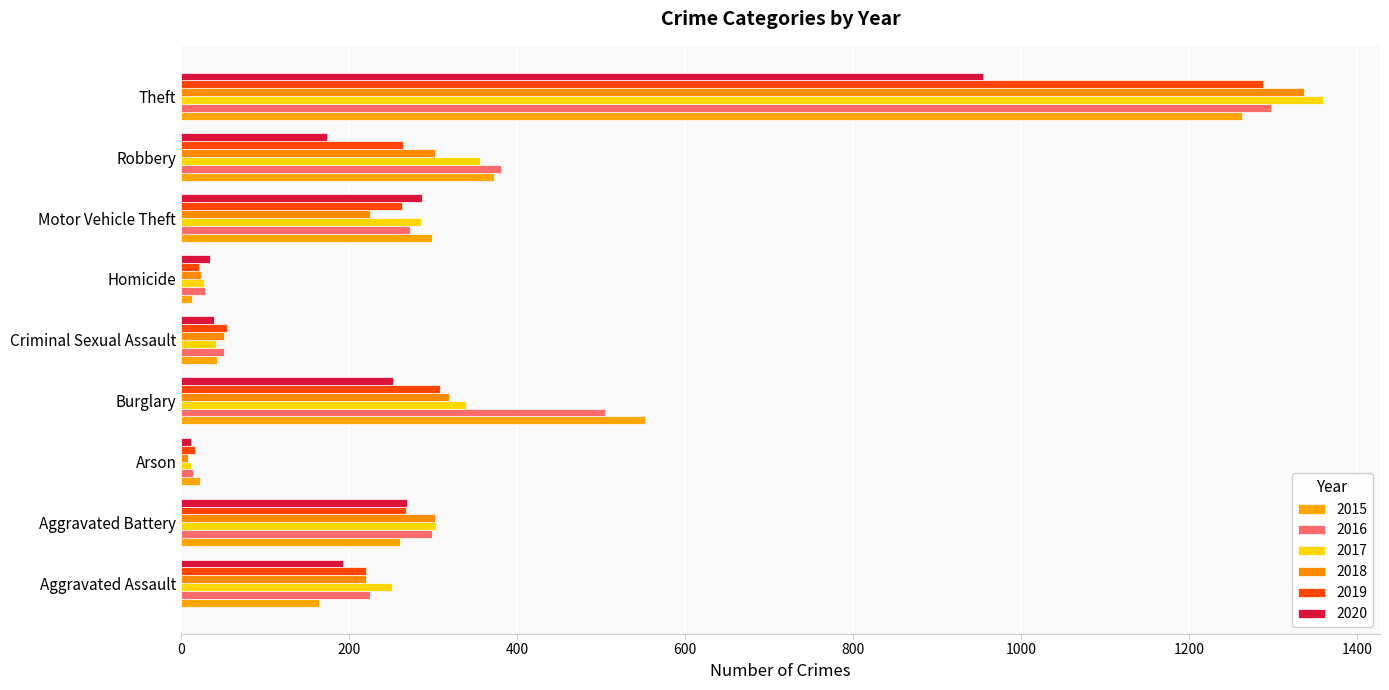

Reading left to right, transcribe all the data shown in this chart.

2015: Aggravated Assault=164	Aggravated Battery=260	Arson=22	Burglary=552	Criminal Sexual Assault=43	Homicide=13	Motor Vehicle Theft=299	Robbery=372	Theft=1263
2016: Aggravated Assault=225	Aggravated Battery=298	Arson=14	Burglary=505	Criminal Sexual Assault=51	Homicide=28	Motor Vehicle Theft=272	Robbery=381	Theft=1297
2017: Aggravated Assault=251	Aggravated Battery=303	Arson=12	Burglary=339	Criminal Sexual Assault=41	Homicide=27	Motor Vehicle Theft=285	Robbery=356	Theft=1359
2018: Aggravated Assault=220	Aggravated Battery=302	Arson=8	Burglary=319	Criminal Sexual Assault=51	Homicide=23	Motor Vehicle Theft=225	Robbery=302	Theft=1337
2019: Aggravated Assault=220	Aggravated Battery=267	Arson=16	Burglary=308	Criminal Sexual Assault=54	Homicide=21	Motor Vehicle Theft=263	Robbery=264	Theft=1288
2020: Aggravated Assault=192	Aggravated Battery=269	Arson=12	Burglary=252	Criminal Sexual Assault=39	Homicide=34	Motor Vehicle Theft=287	Robbery=174	Theft=954